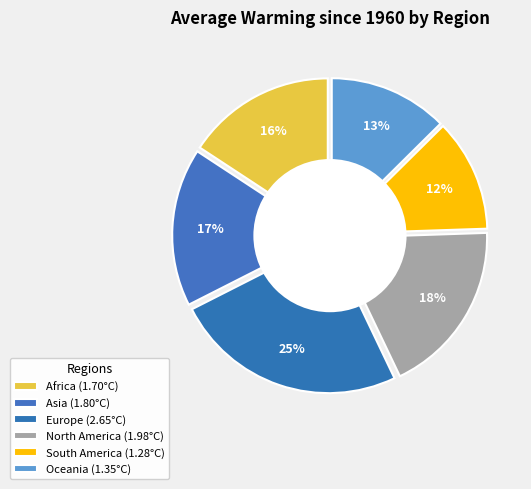

Which category has the smallest portion of the pie?

South America